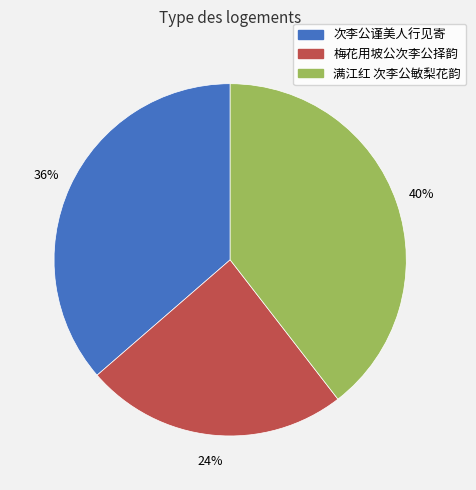

How many segments does this pie chart have?

3